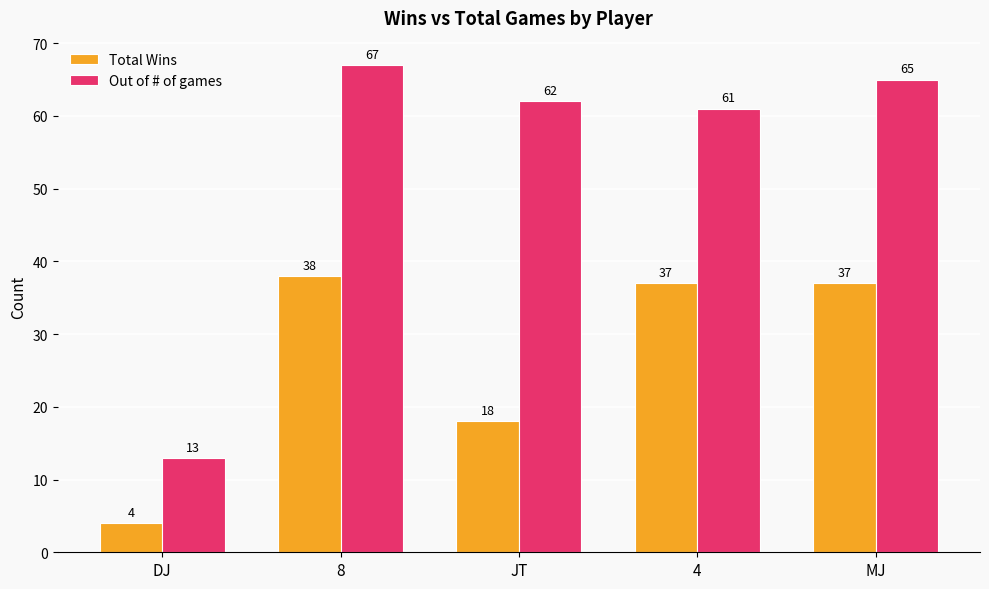

At 4, list the series in order from smallest to largest.

Total Wins, Out of # of games